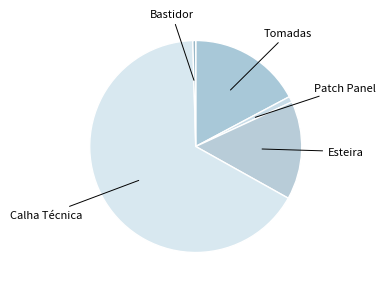

Which category has the biggest portion of the pie?

Calha Técnica